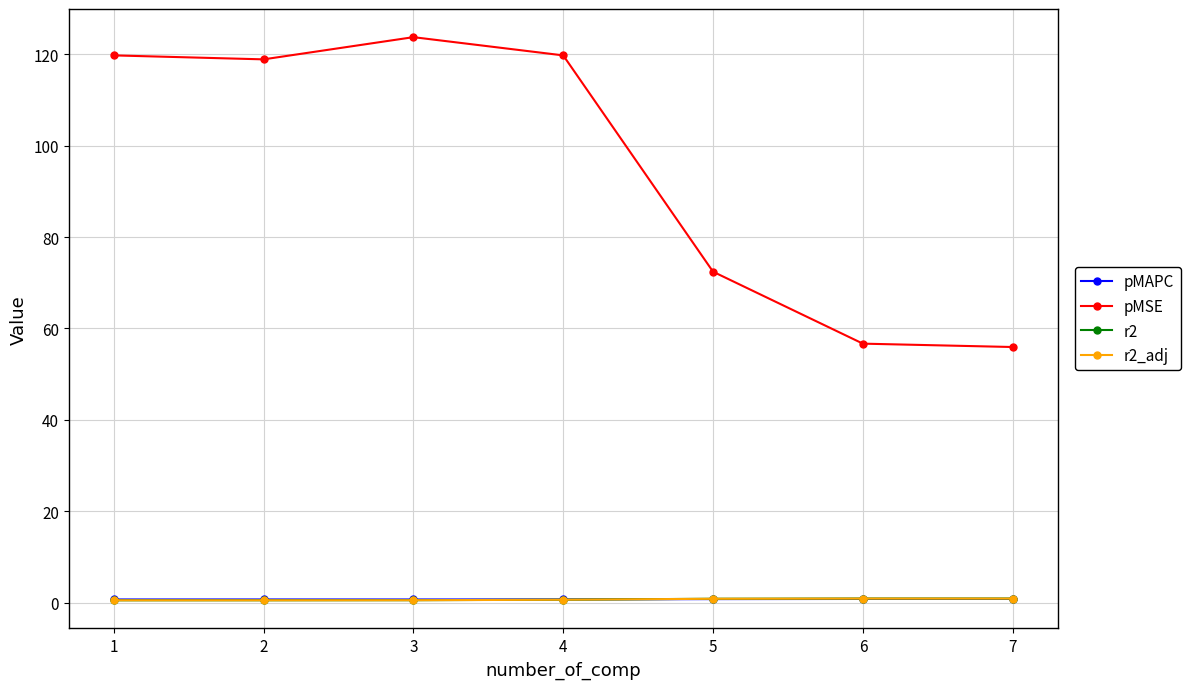

The pMSE series shows 106.8 at 5. True or false?

False